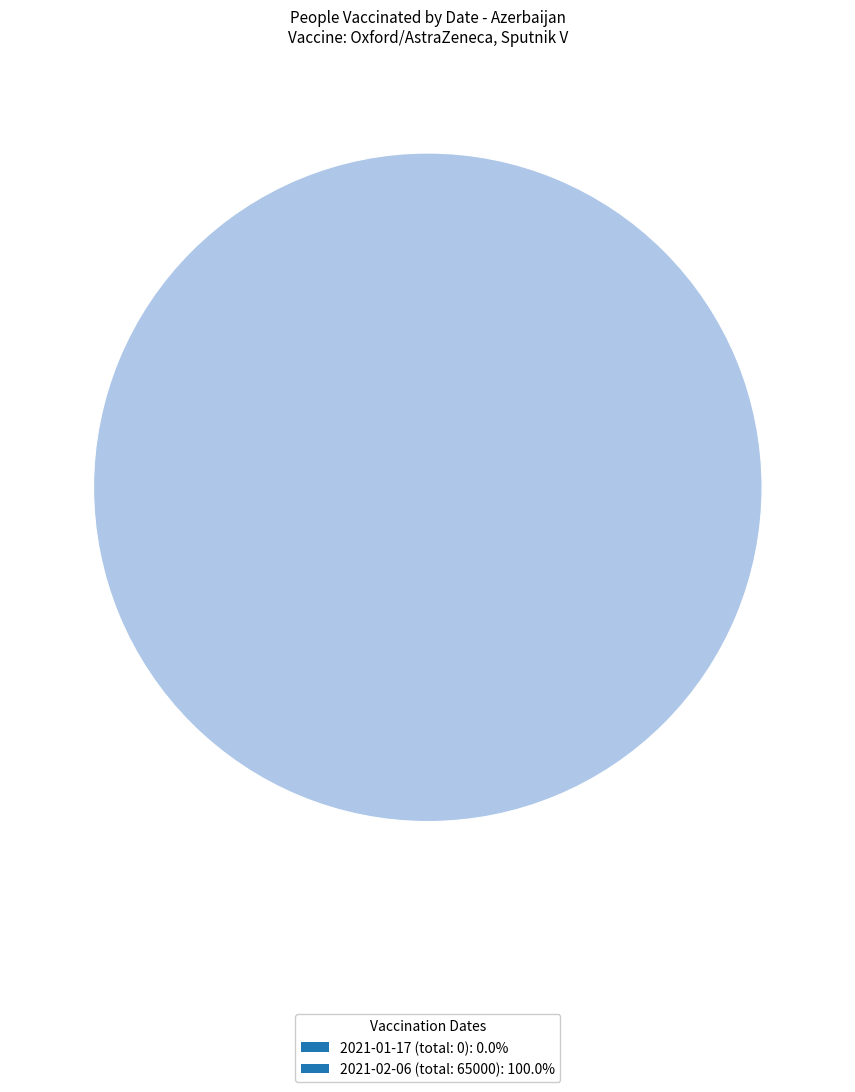

Is 2021-01-17 (total: 0) the majority of the pie?

No